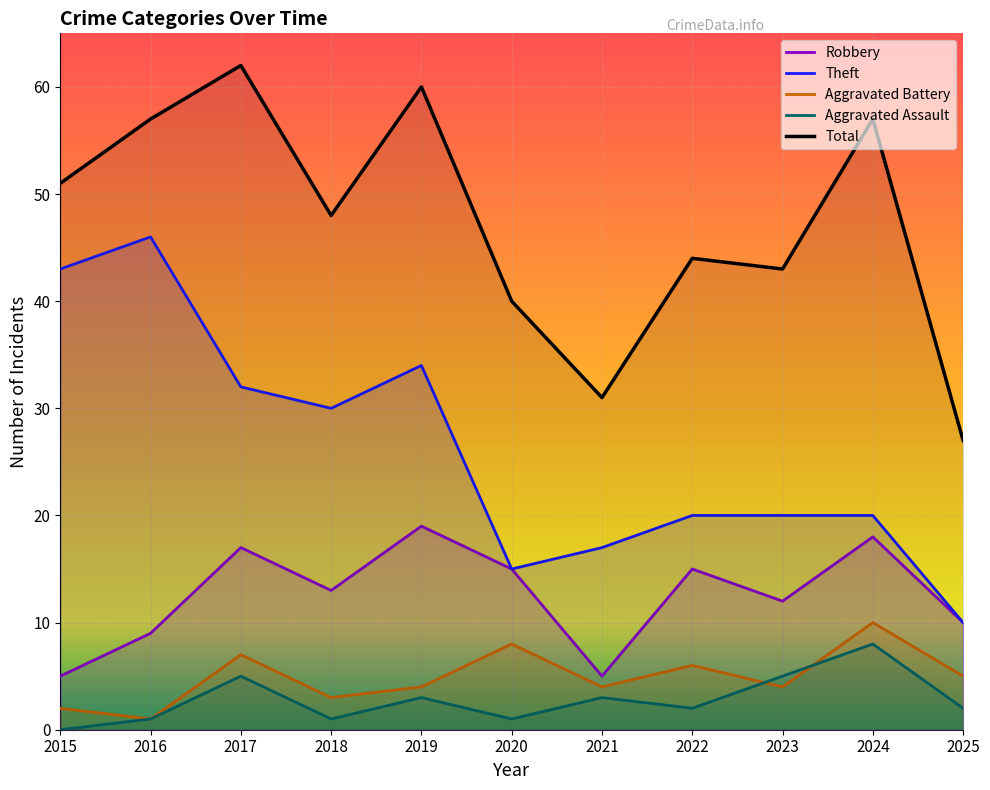

Is it true that Aggravated Battery equals 5 at 2025?

True